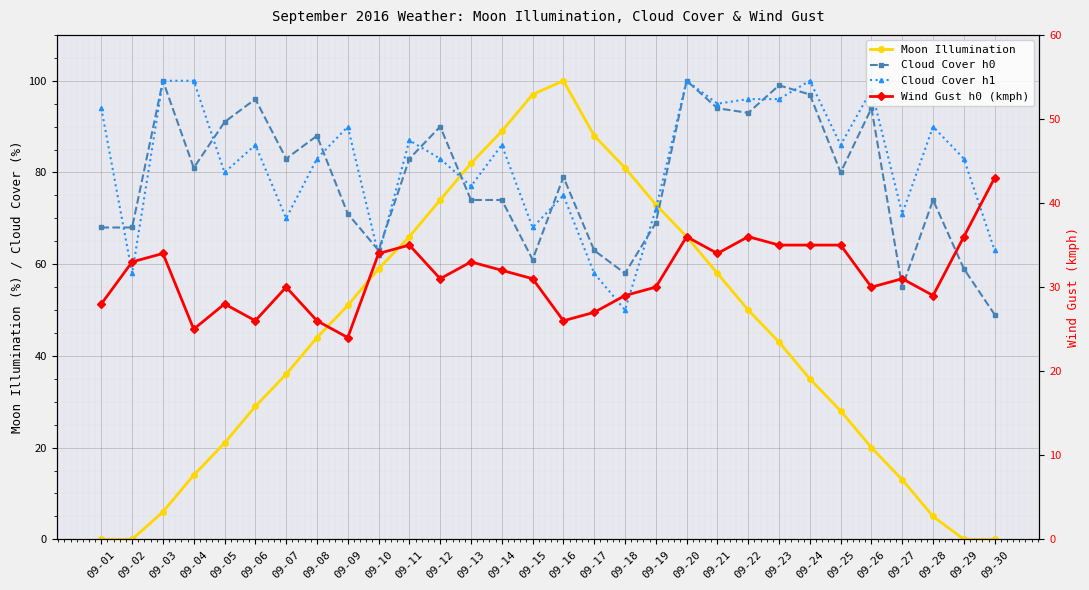

Between 09-08 and 09-28, which is larger?

09-08